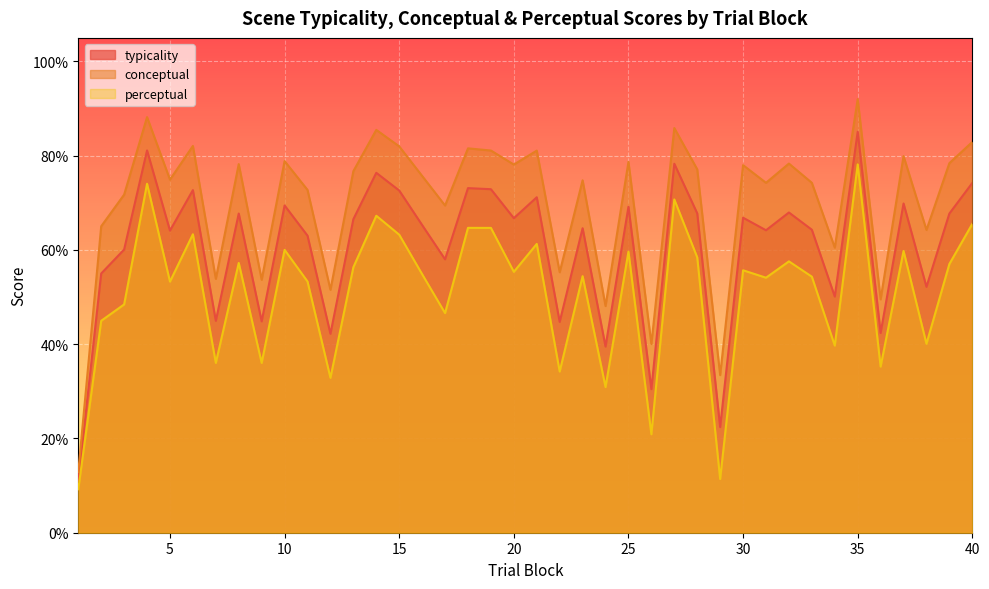

What is the sum of the perceptual values at 14 and 23?

121.7